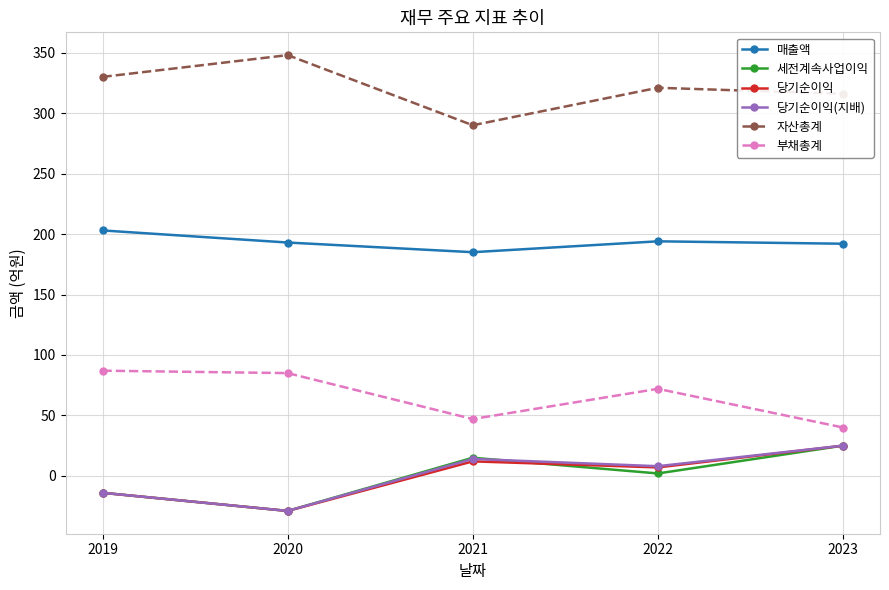

True or false: 당기순이익(지배) and 부채총계 intersect in this chart.

False